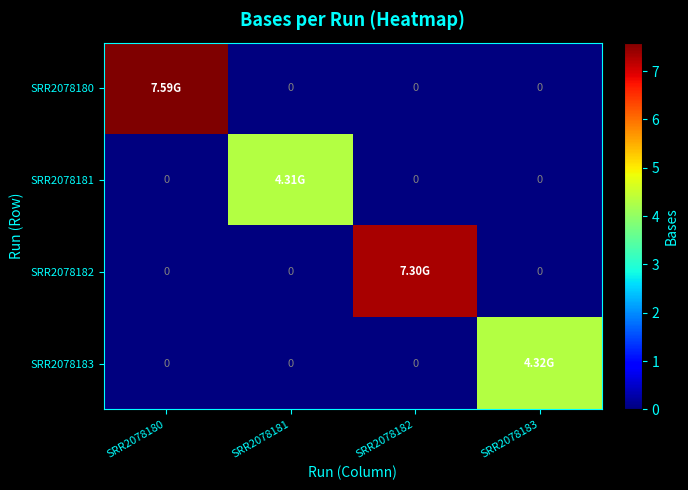

Between SRR2078181 and SRR2078182, which series saw the biggest shift?

SRR2078182